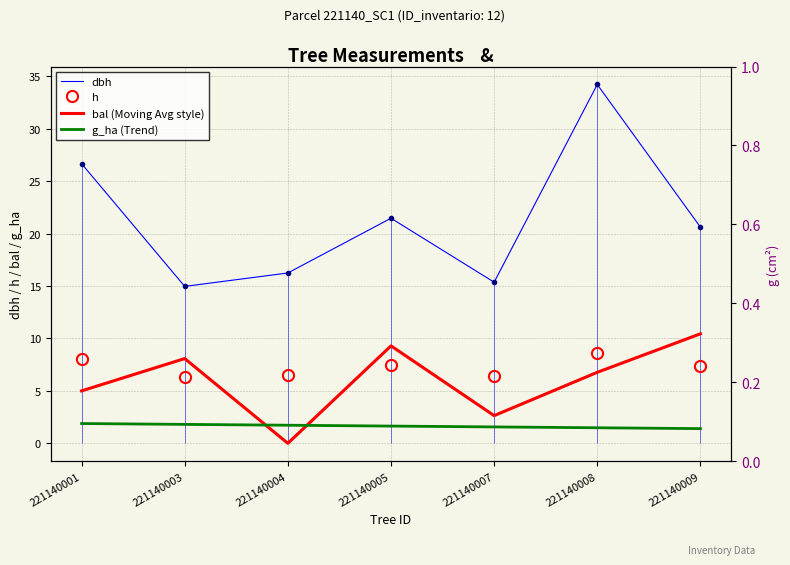

The bal (Moving Avg style) series shows 5.2 at 221140009. True or false?

False